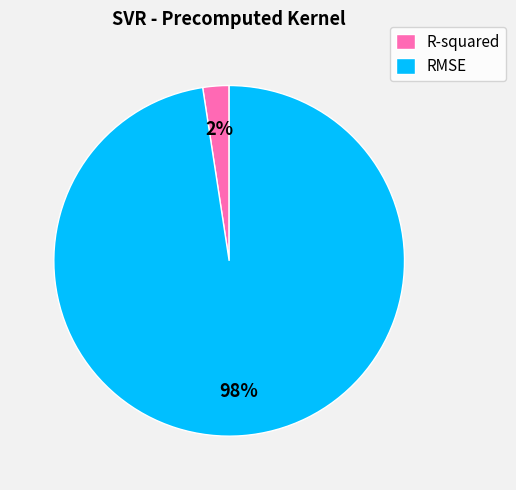

Count the number of slices in the pie.

2